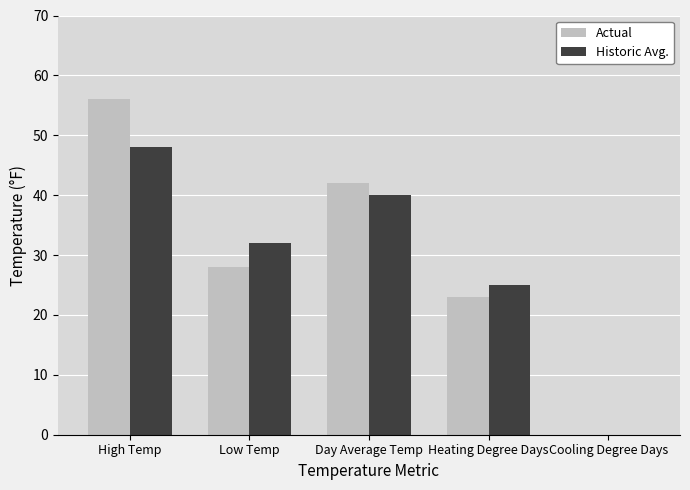

What is the sum of all Historic Avg. values?

145